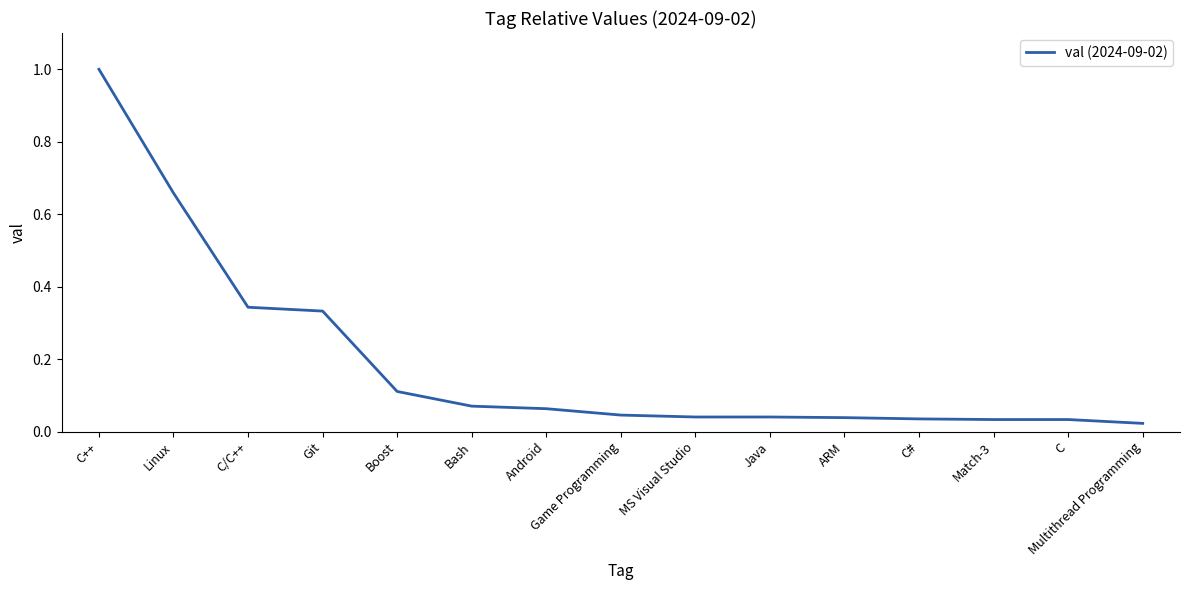

Between C and C/C++, which is larger?

C/C++